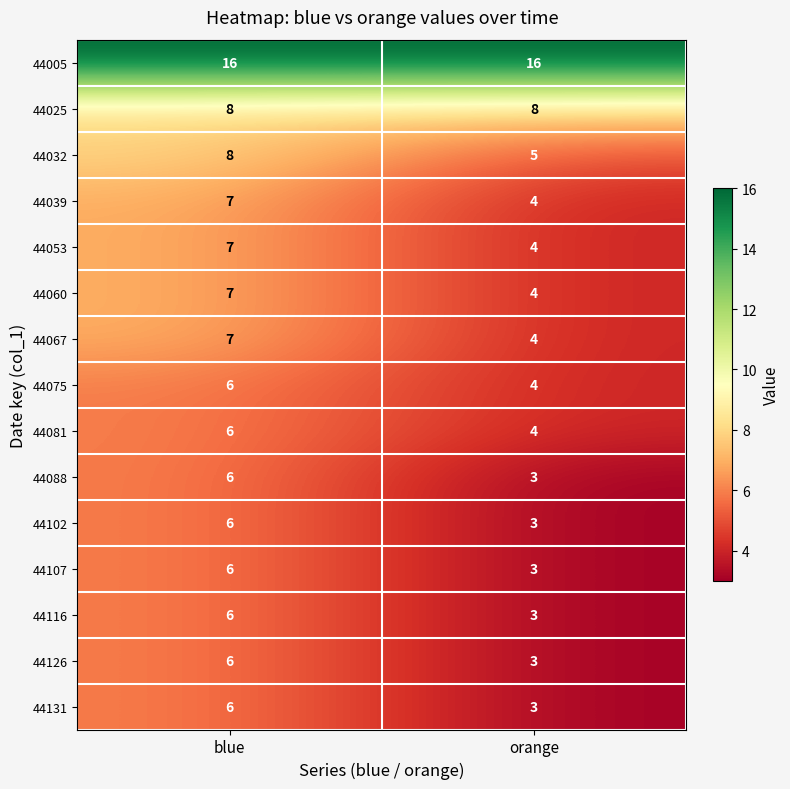

What is the minimum value shown in the chart?

3